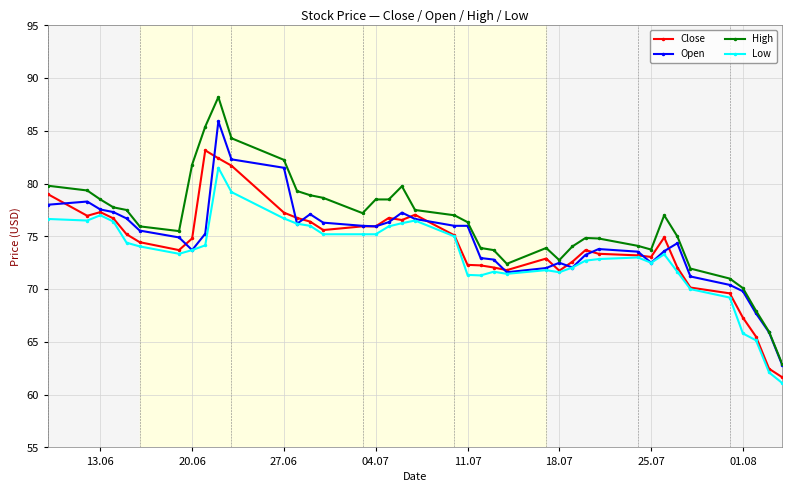

True or false: Open has more than 2 interior local peaks.

True